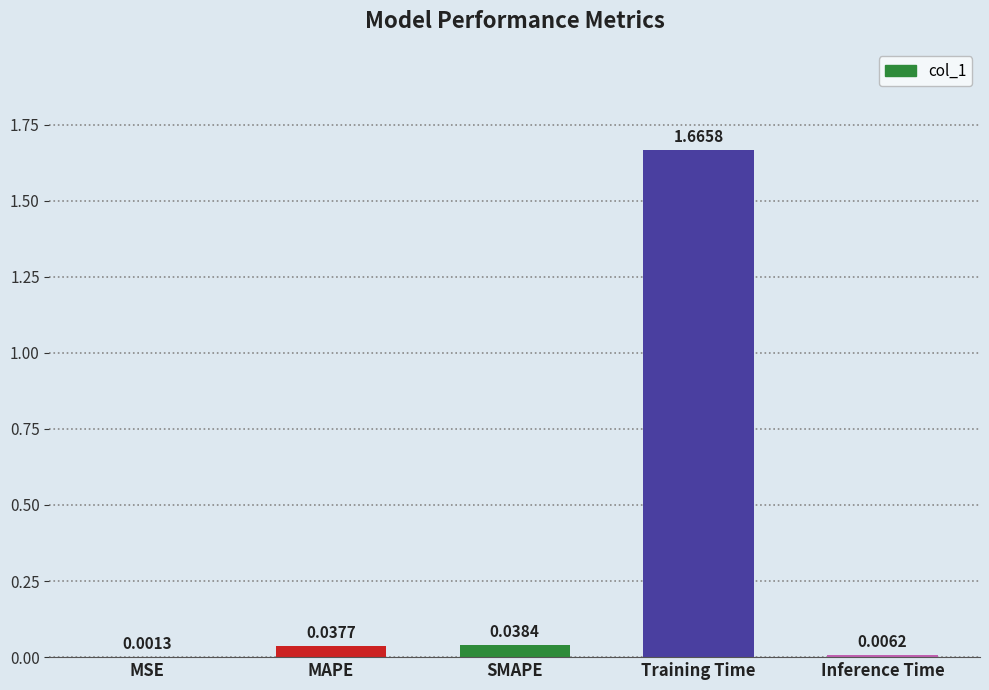

Which category has the highest value across all series?

Training Time